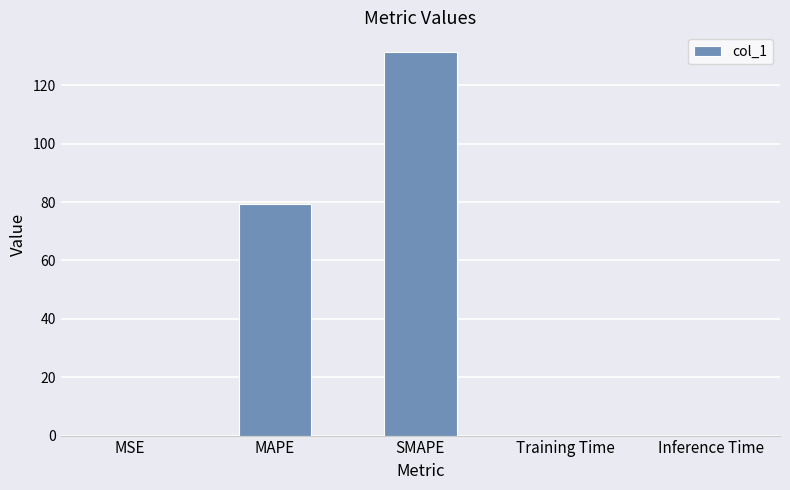

The value at SMAPE is 175.3. True or false?

False